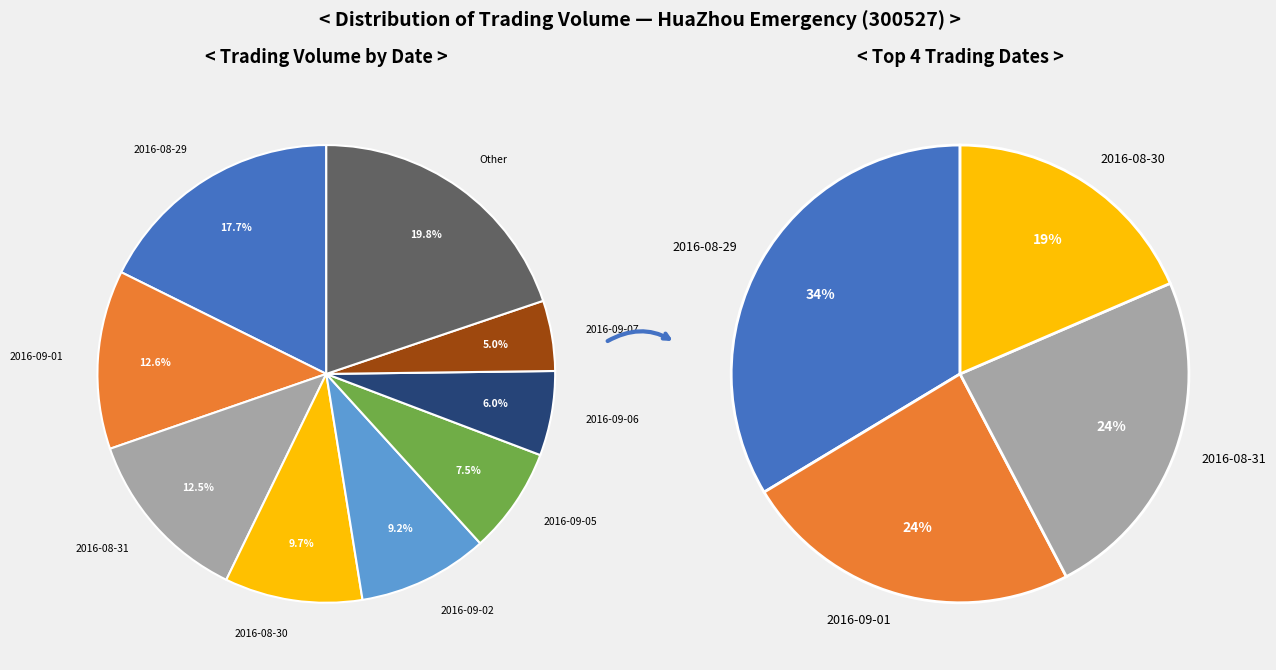

Combined, do 2016-09-12 and 2016-09-14 account for over 50%?

No